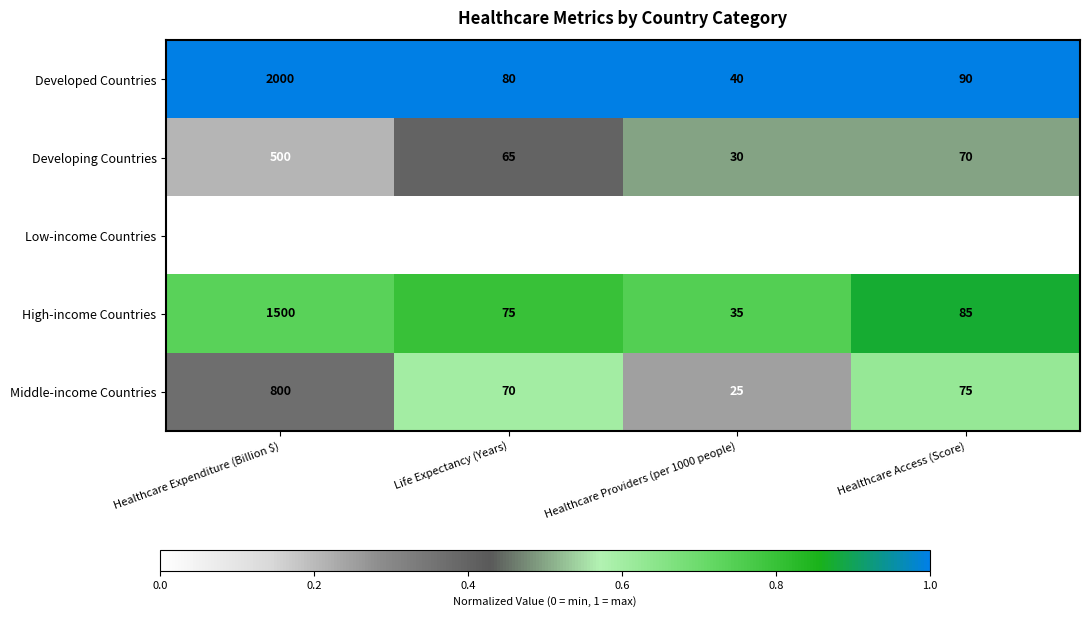

Rank the series at Healthcare Access (Score) from highest to lowest value.

Developed Countries, High-income Countries, Middle-income Countries, Developing Countries, Low-income Countries